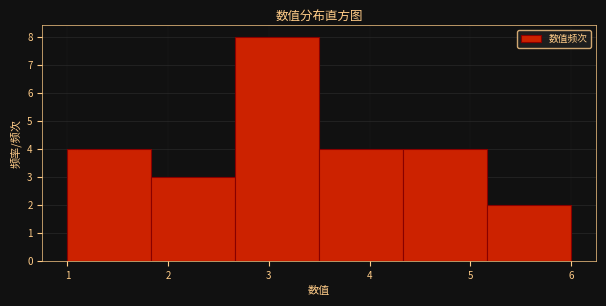

Reading left to right, transcribe this chart: for each bar, give the range it covers on the x-axis and its height. Neither the bar edges nor the heights are printed on the chart, so give them approximately, as read against the axes.

1.0 to 1.8: 4
1.8 to 2.7: 3
2.7 to 3.5: 8
3.5 to 4.3: 4
4.3 to 5.2: 4
5.2 to 6.0: 2